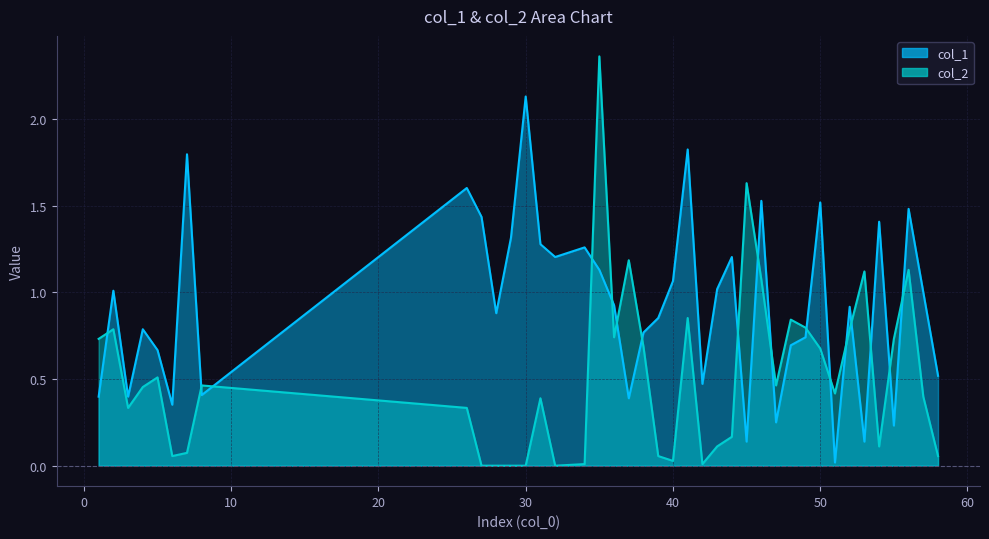

What is the value of the col_1 point at the 22nd from the left?

1.1